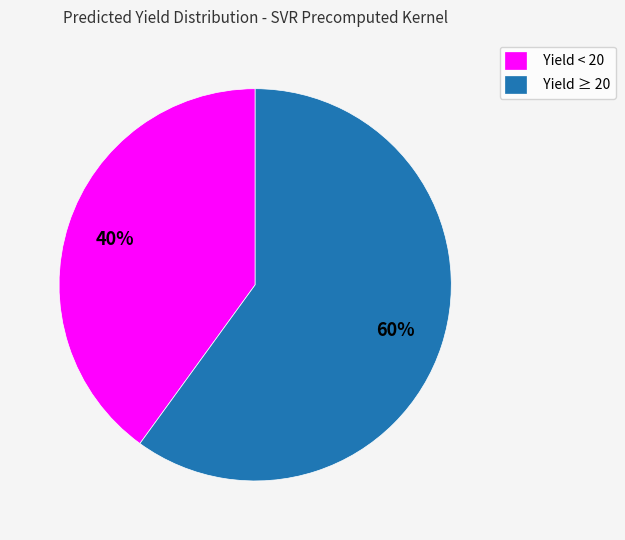

Combined, do Yield < 20 and Yield ≥ 20 account for over 50%?

Yes